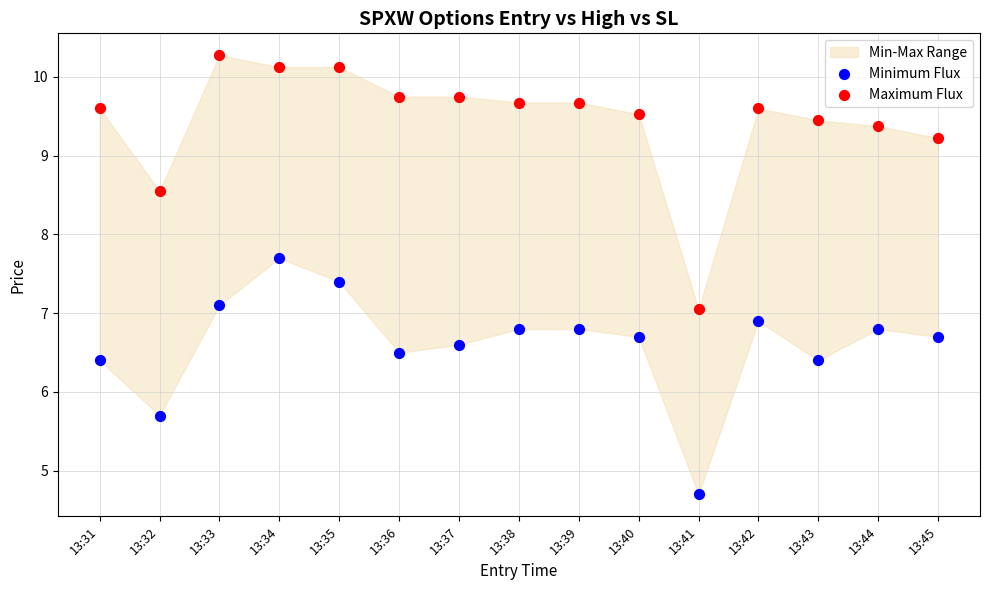

Which series has the largest Y range (max minus min)?

Maximum Flux